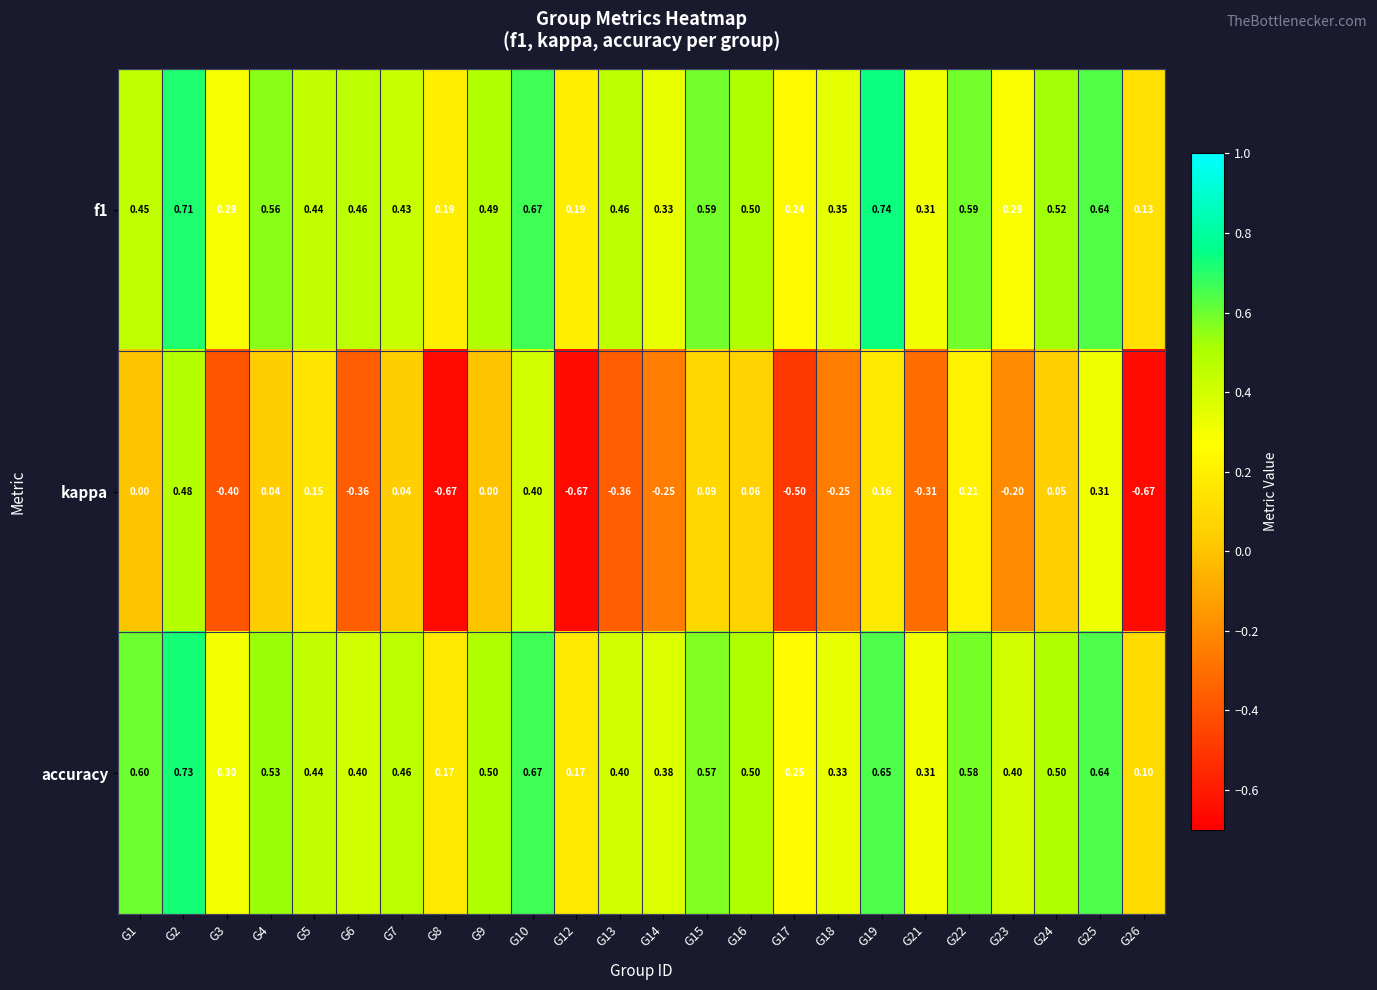

Between G5 and G26, which series saw the biggest shift?

kappa